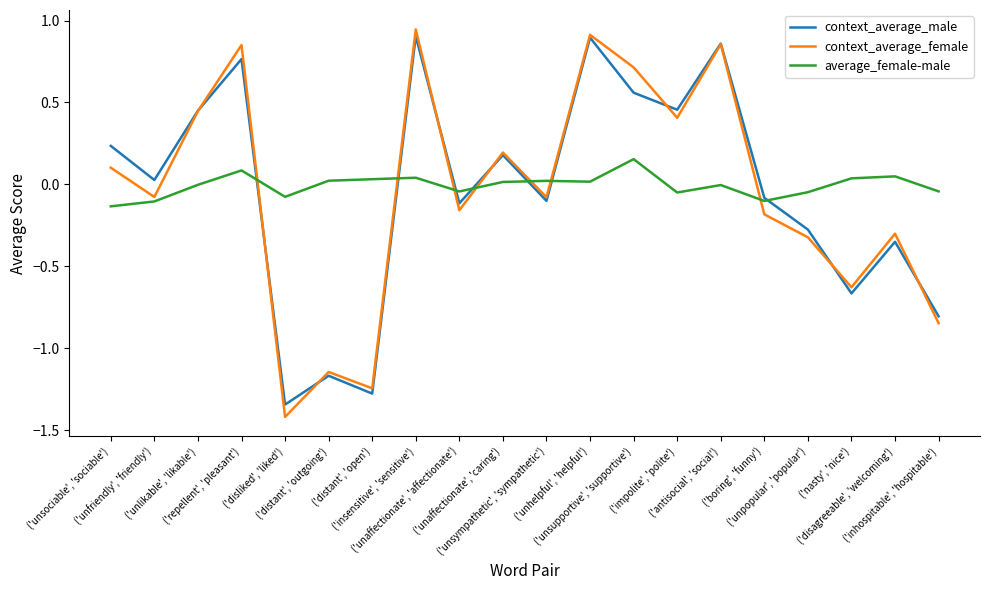

What is the sum of all context_average_female values?

-1.0